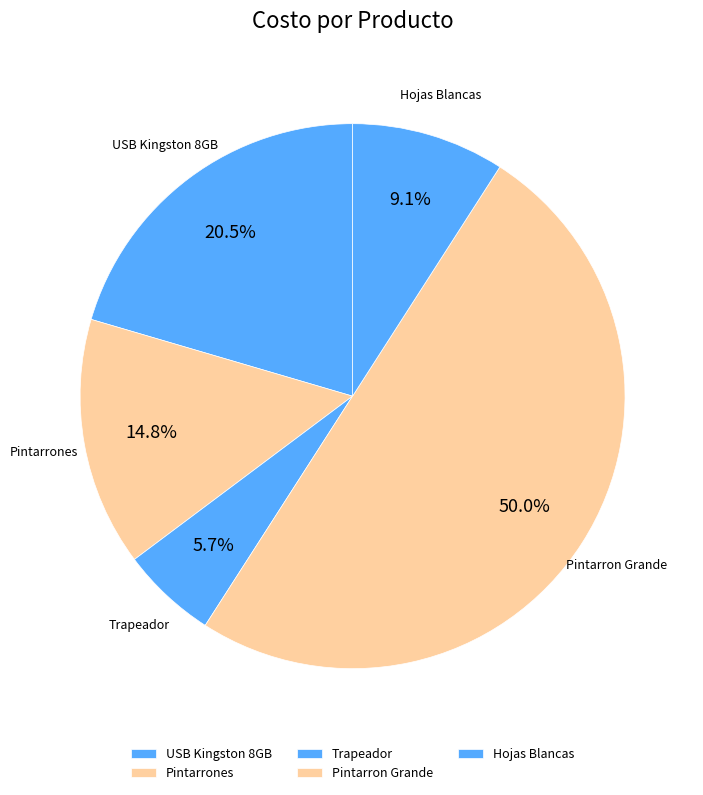

To the nearest percent, what is the combined percentage of Hojas Blancas and Trapeador?

15%